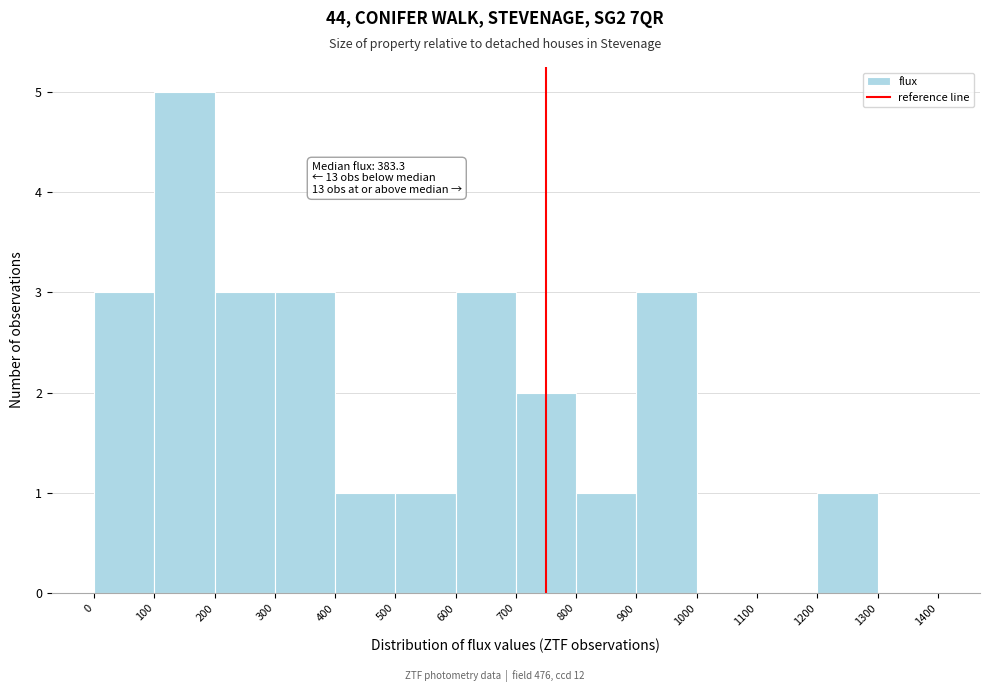

Which range on the x-axis has the tallest bar?

100 to 200